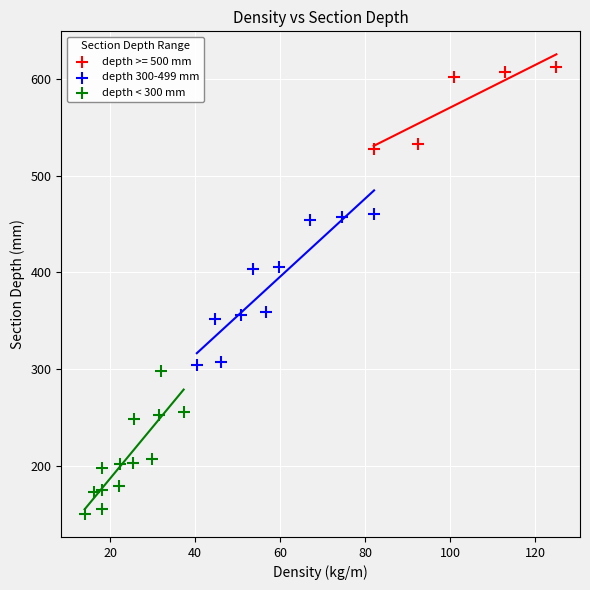

What are all the series names shown in the legend?

depth >= 500 mm, depth 300-499 mm, depth < 300 mm